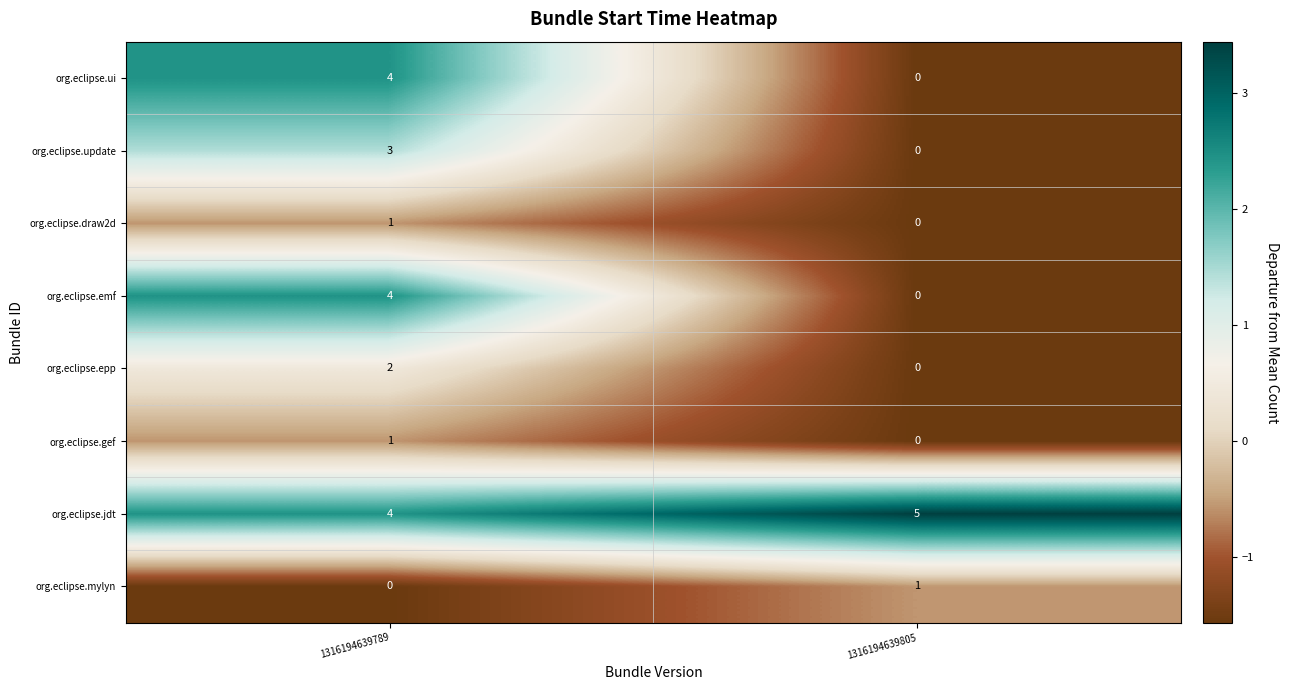

At which category is the sum across all series the highest?

1316194639789